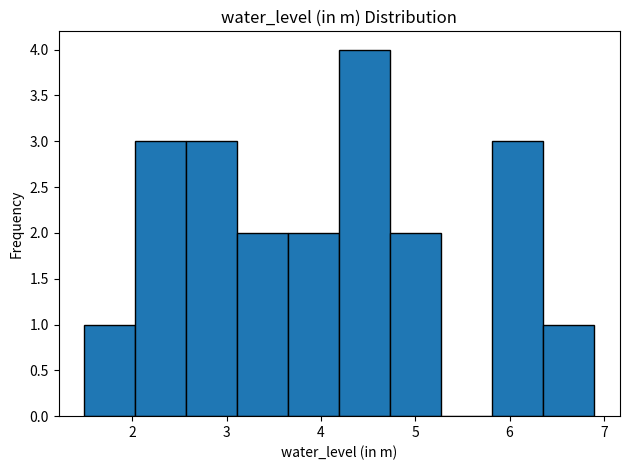

Reading left to right, transcribe this chart: for each bar, give the range it covers on the x-axis and its height. Neither the bar edges nor the heights are printed on the chart, so give them approximately, as read against the axes.

1.5 to 2.0: 1
2.0 to 2.6: 3
2.6 to 3.1: 3
3.1 to 3.7: 2
3.7 to 4.2: 2
4.2 to 4.7: 4
4.7 to 5.3: 2
5.3 to 5.8: 0
5.8 to 6.4: 3
6.4 to 6.9: 1